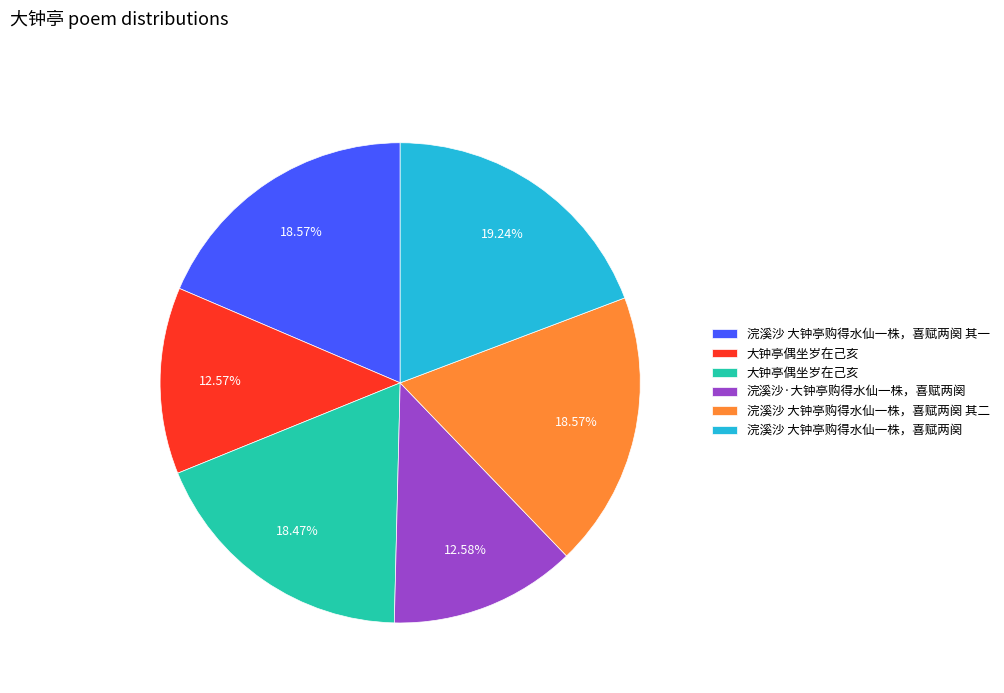

How many segments does this pie chart have?

6